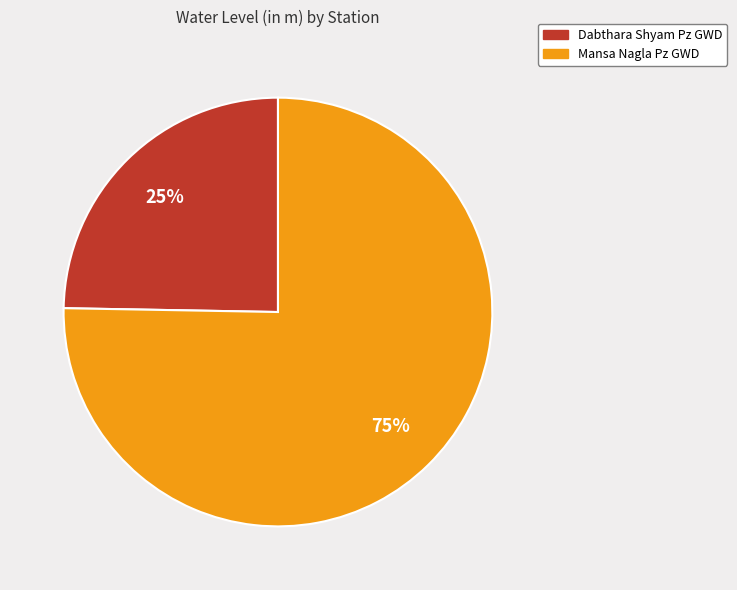

Rank the categories by value from highest to lowest.

Mansa Nagla Pz GWD, Dabthara Shyam Pz GWD